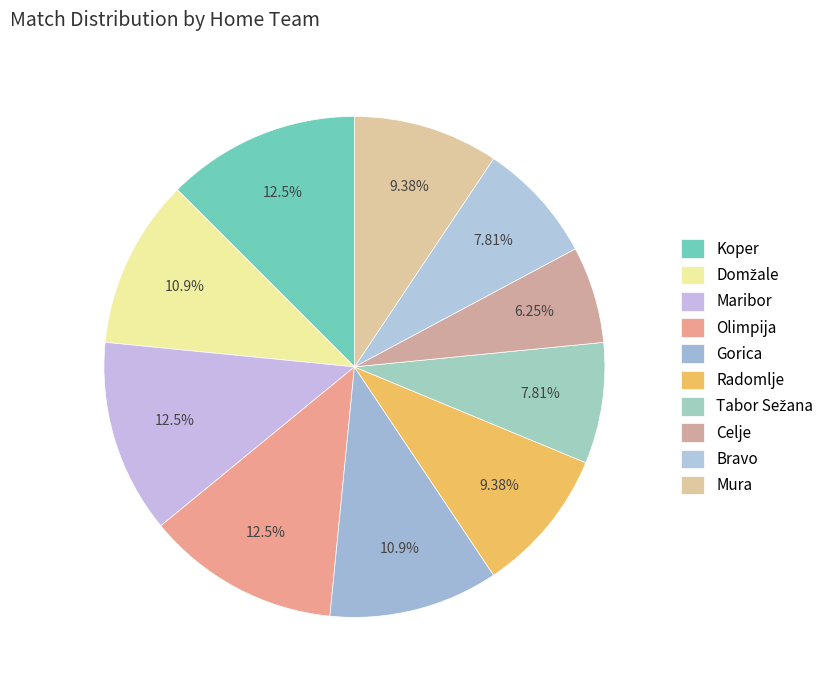

How many segments does this pie chart have?

10